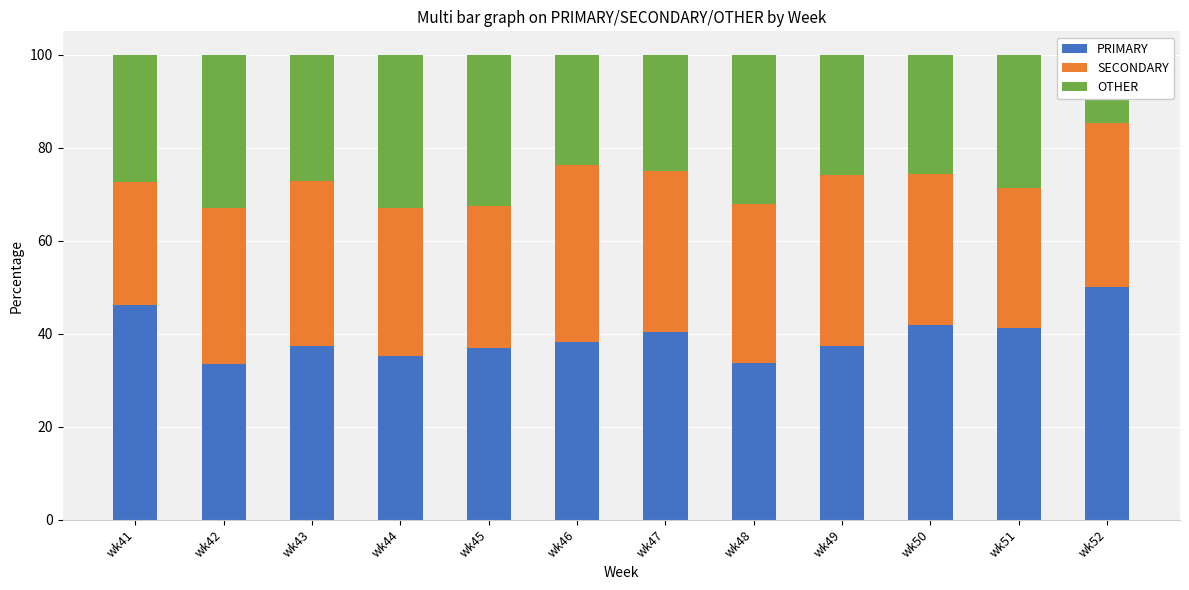

Rank the series at wk52 from lowest to highest value.

OTHER, SECONDARY, PRIMARY